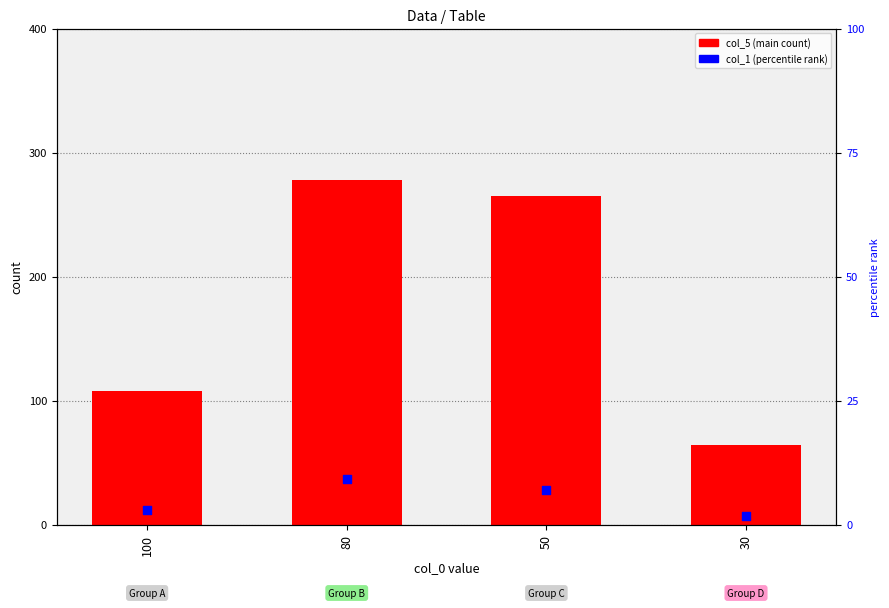

Which series has the largest total across all categories?

col_5 (main)